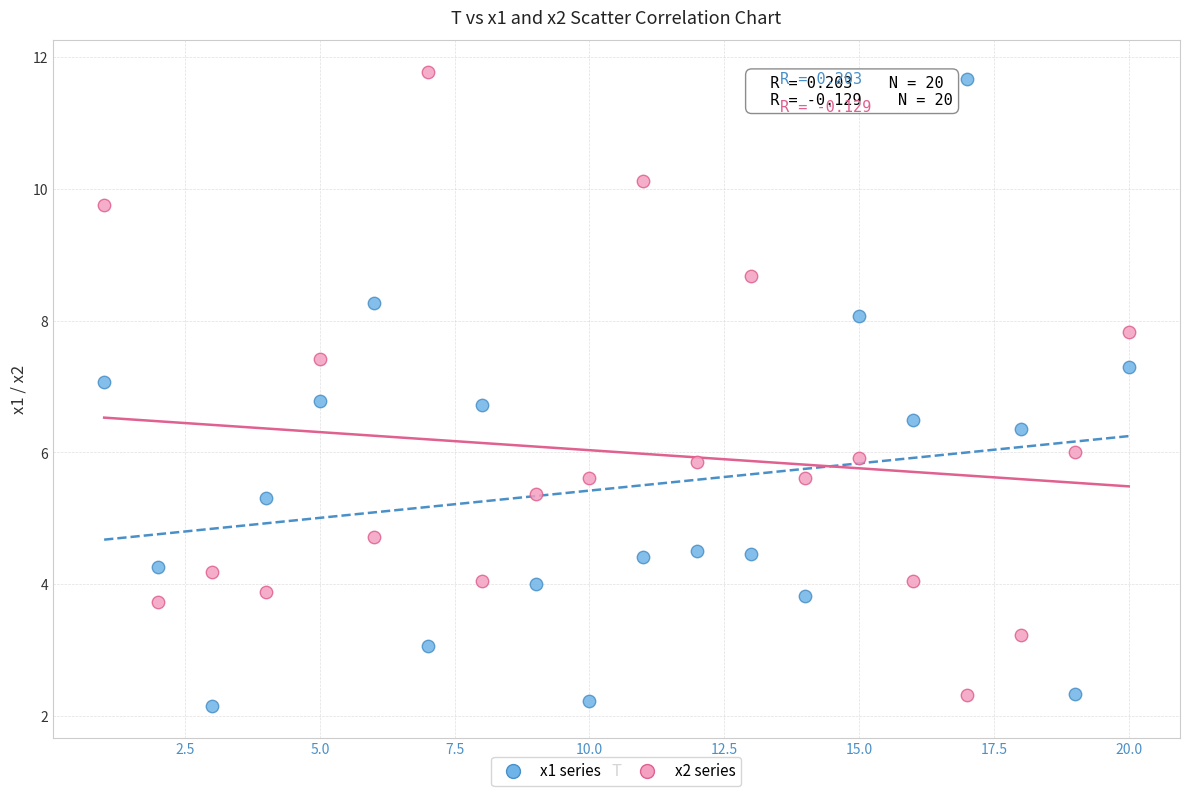

Across all data points, what is the range of Y values (max minus min)?

9.6